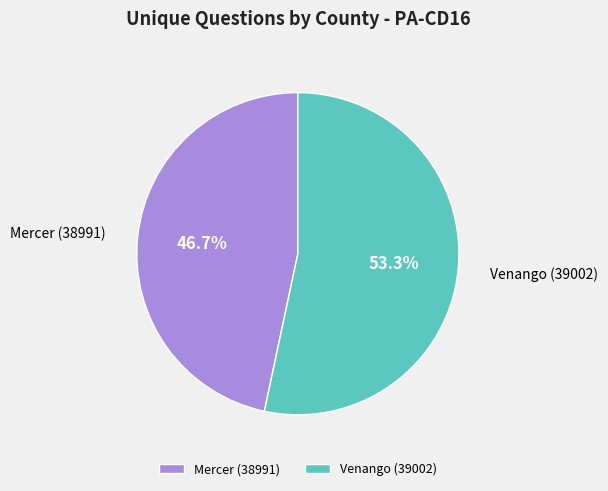

Which slice is the largest?

Venango (39002)